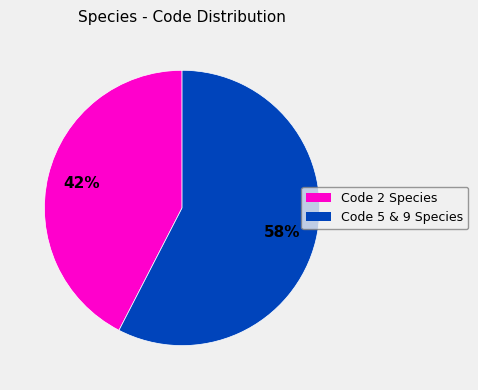

How many segments does this pie chart have?

2